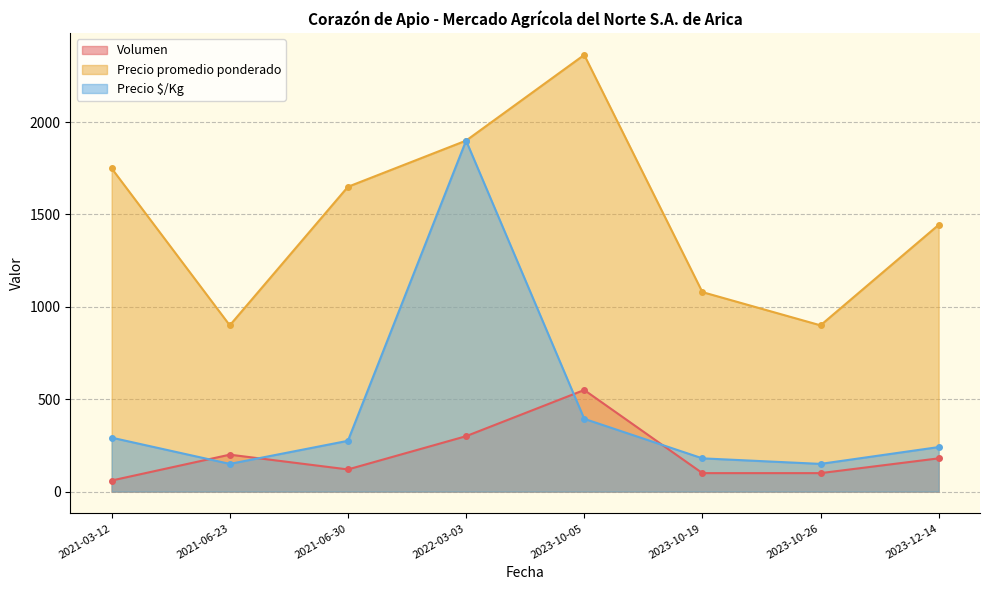

True or false: Precio promedio ponderado and Volumen cross at least once.

False